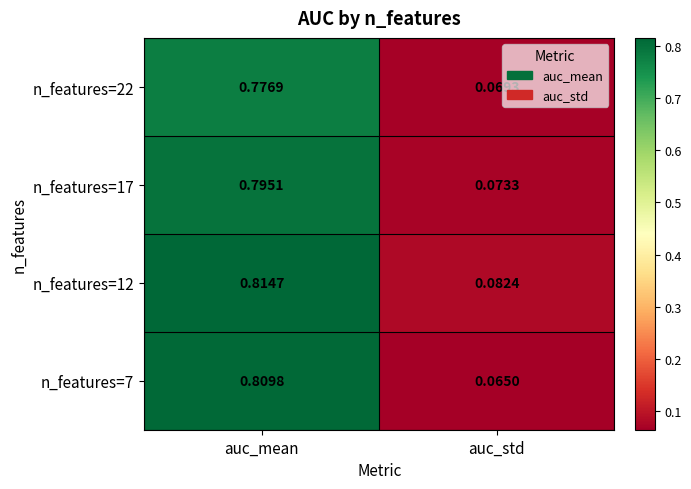

Is the value of n_features=17 at auc_mean greater than the value of n_features=22 at auc_std?

Yes